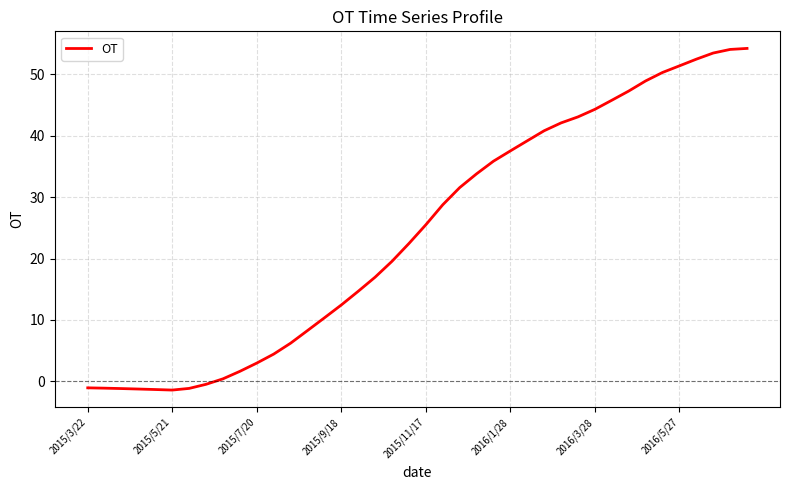

What is the difference between the maximum and minimum values?

55.6